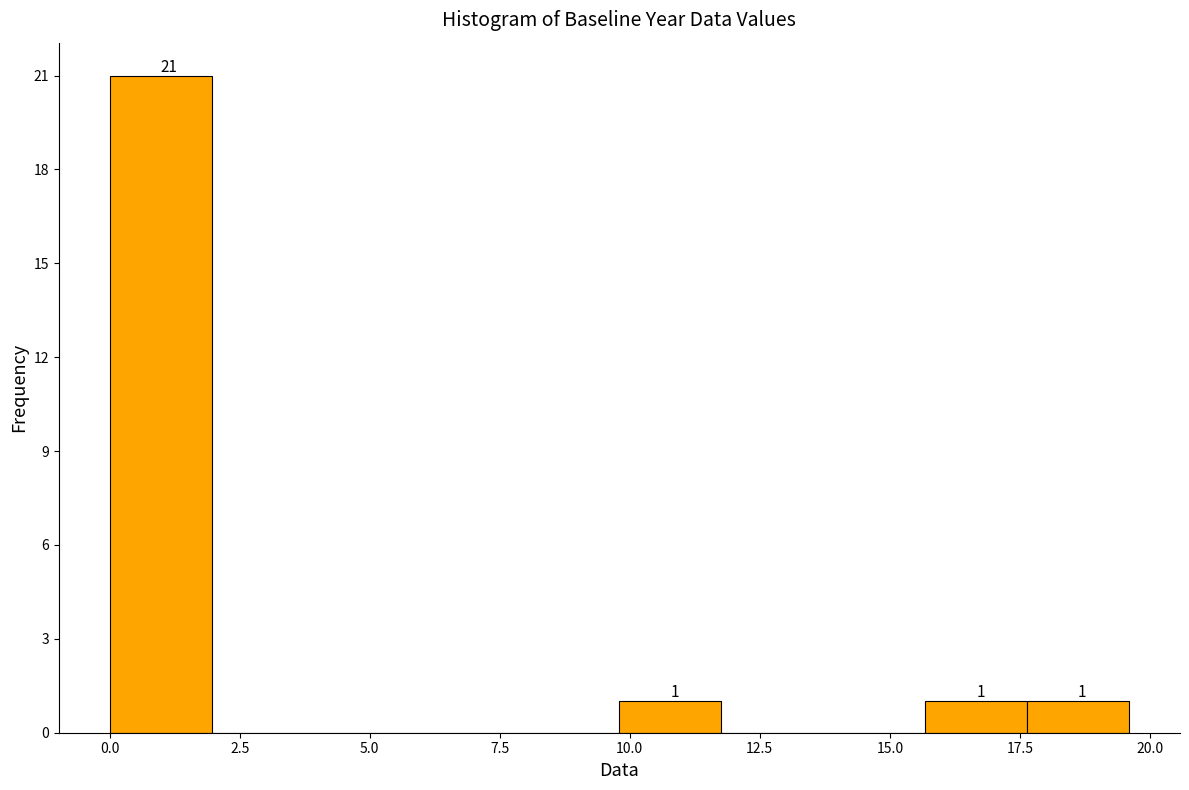

Around what value on the x-axis is the tallest bar? Give the approximate position of its centre, as read against the axis.

1.0